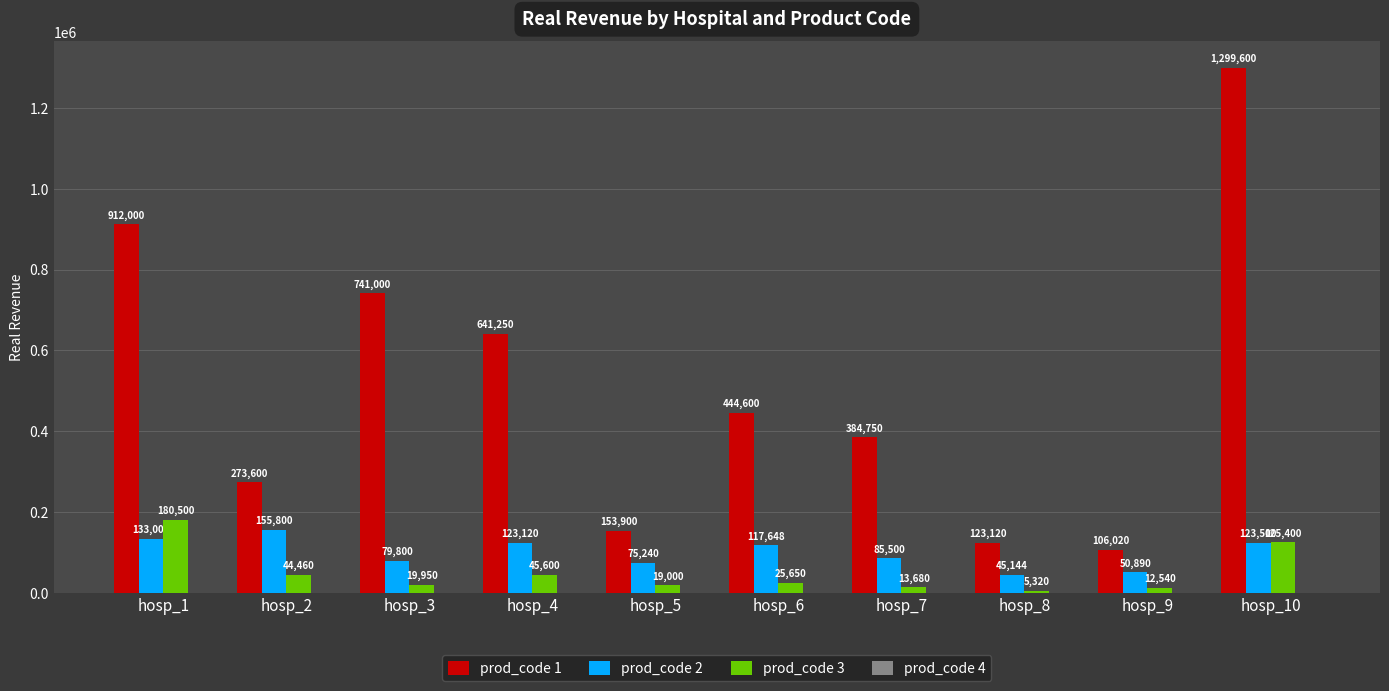

What is the difference between the maximum and second lowest values in the prod_code 2 series?

104910